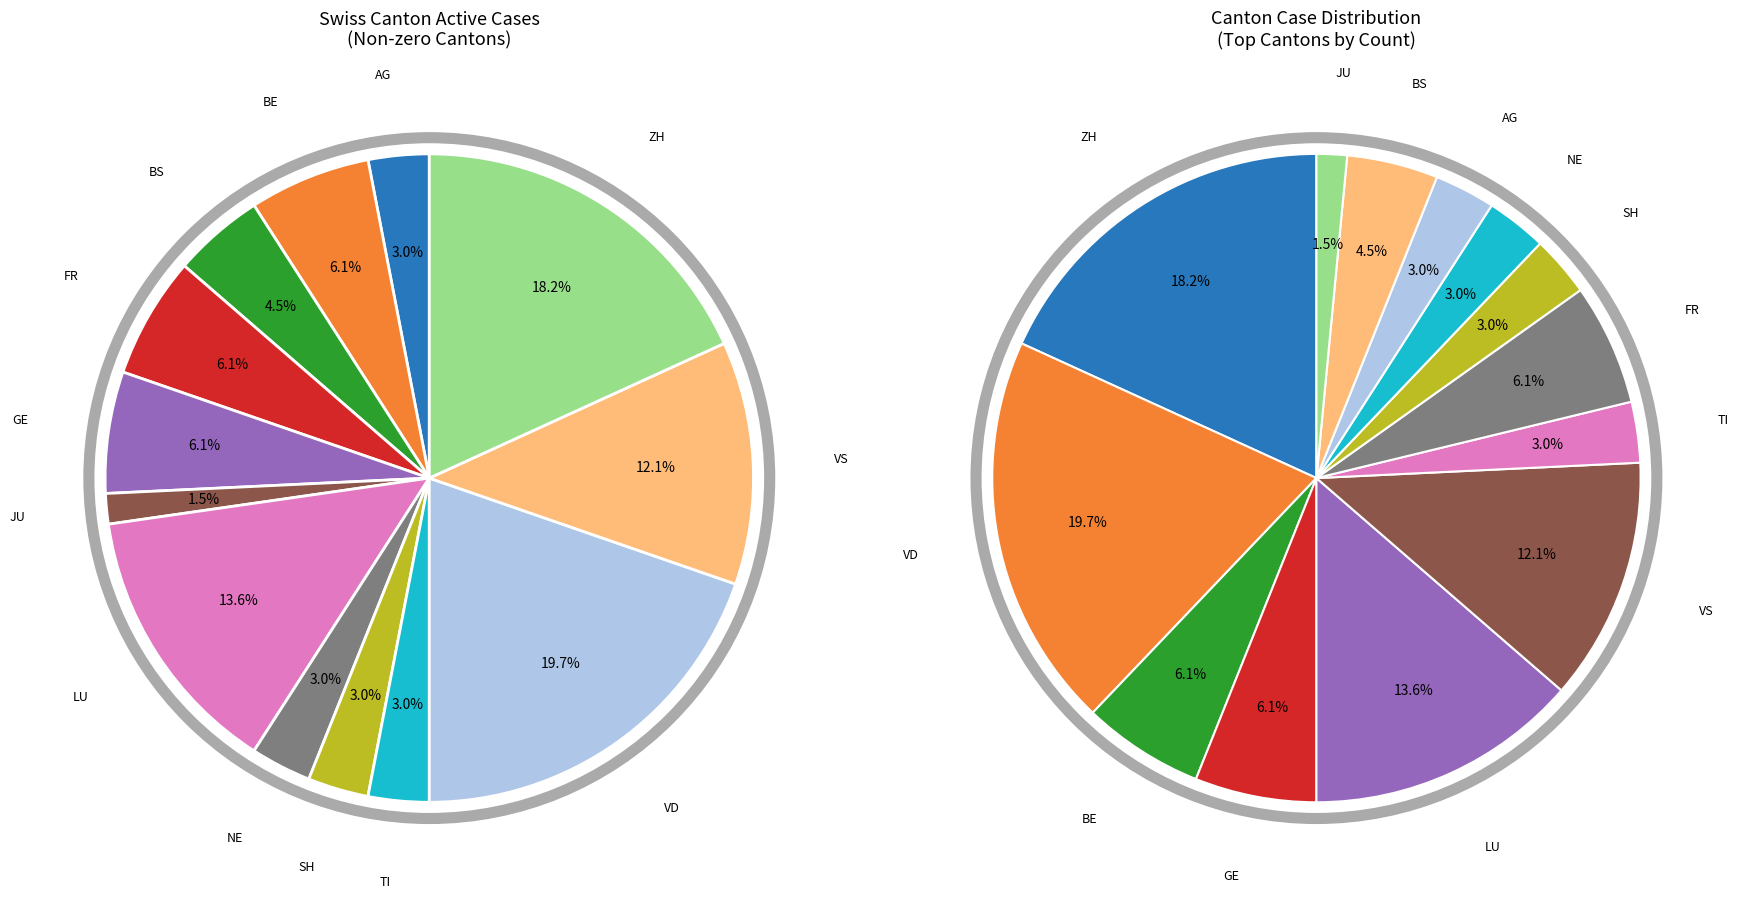

The GE slice represents 1% of the pie. True or false?

False